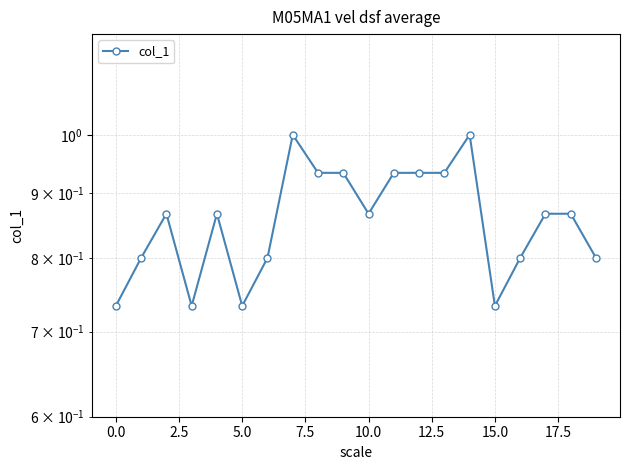

True or false: the data shows 1.2 at 16.

False